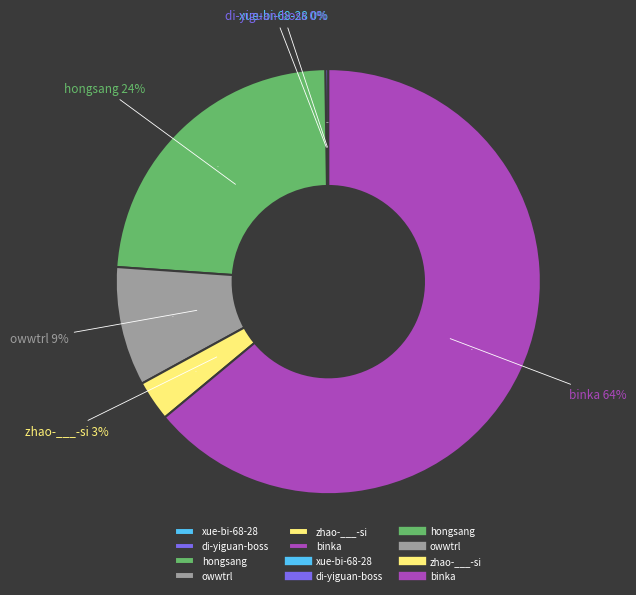

What is the change in value from owwtrl to binka?

+399115